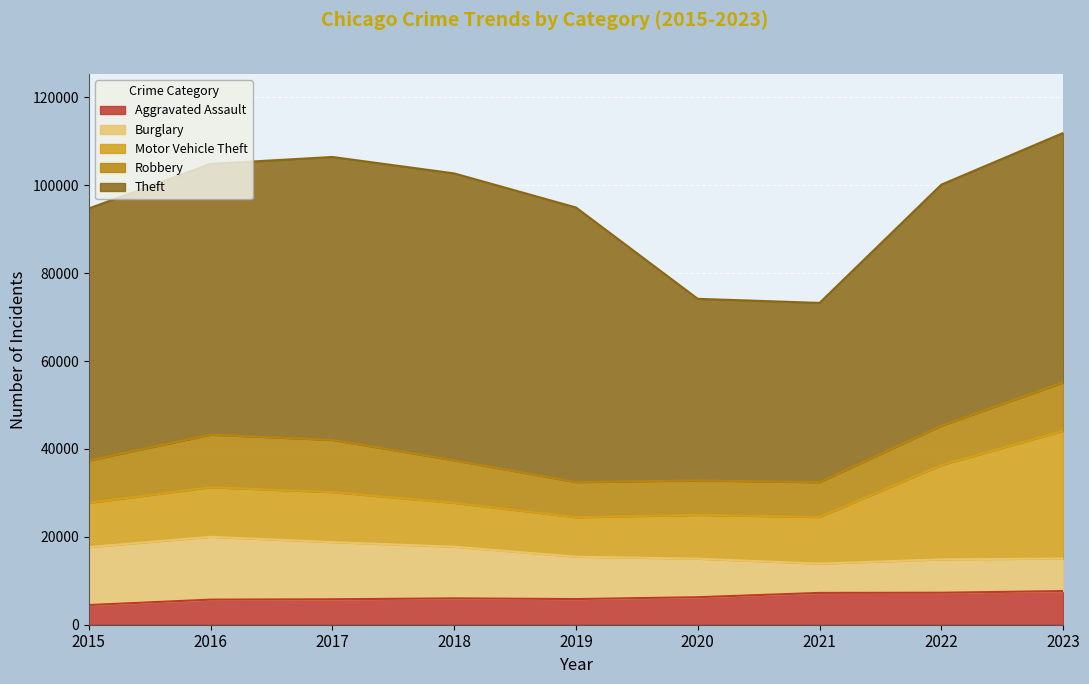

Which category has the highest value across all series?

2018